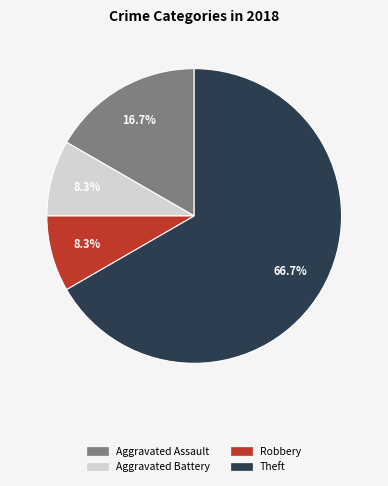

To the nearest percent, what percentage of the pie is Aggravated Assault?

17%